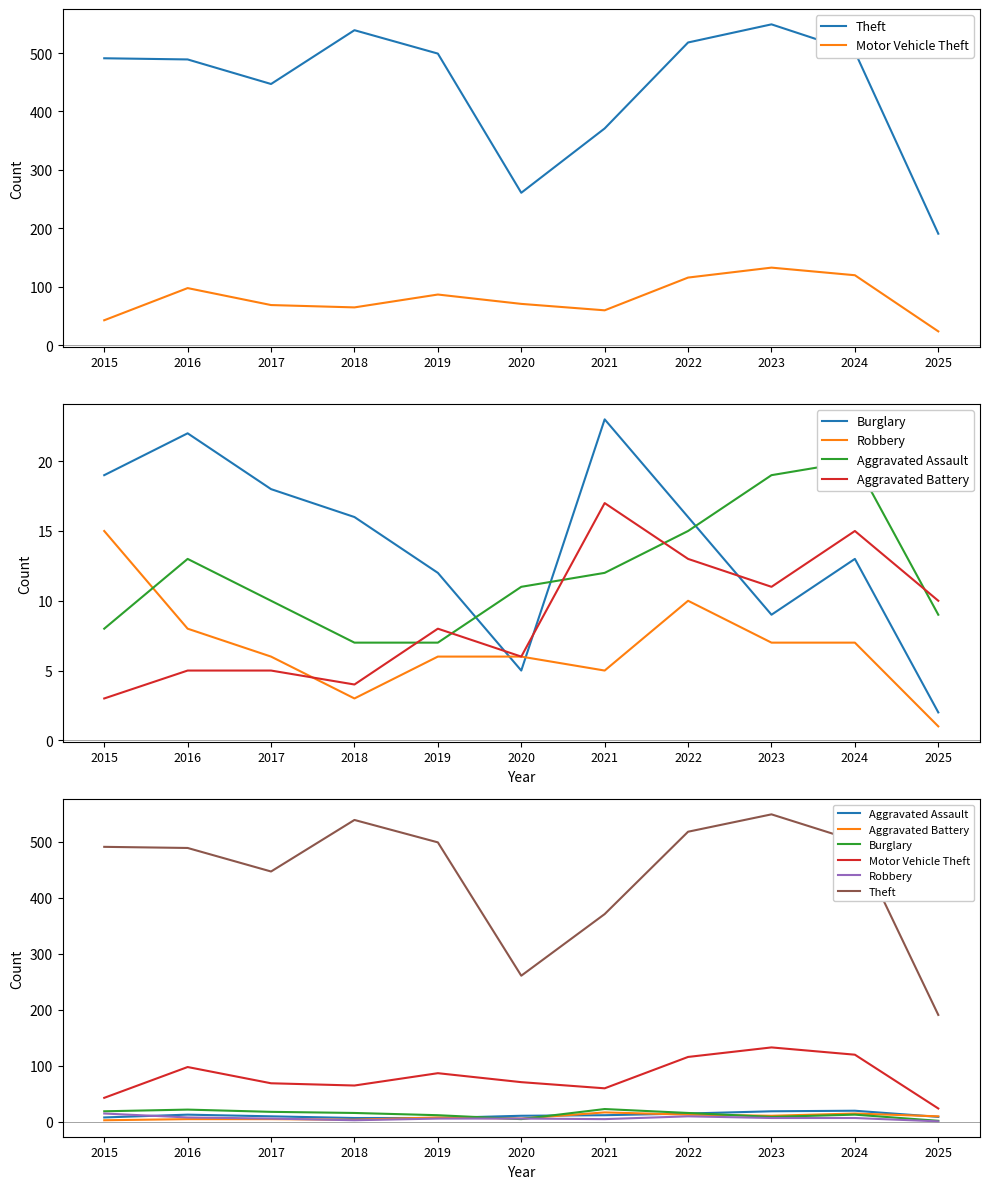

At which category is the sum across all series the highest?

2023